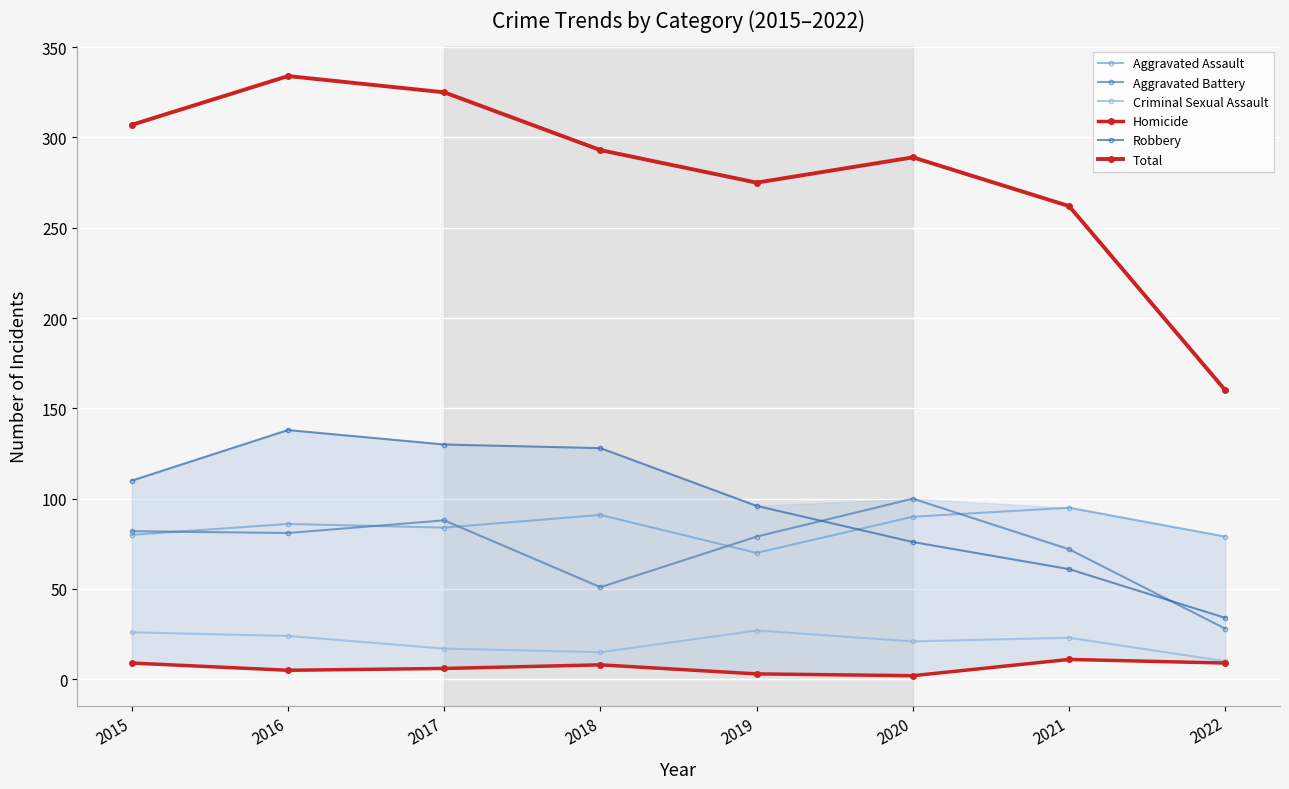

Count the Homicide values in the range 5 to 9.

5